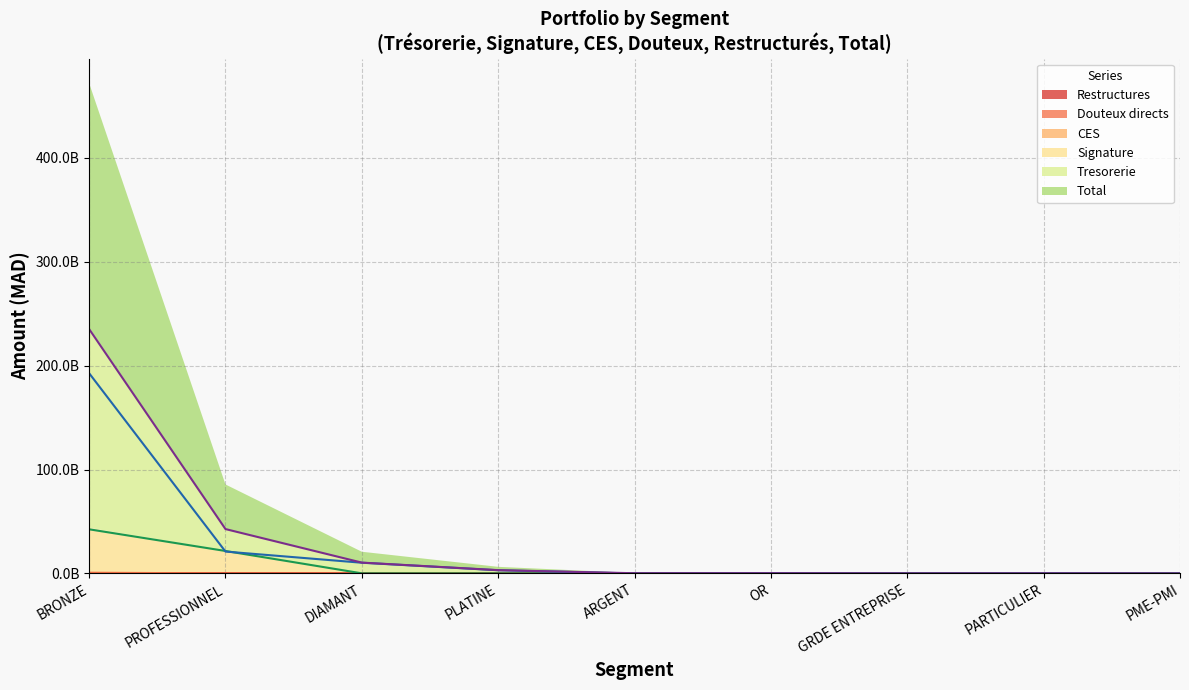

At which label does CES (line) reach its minimum?

DIAMANT